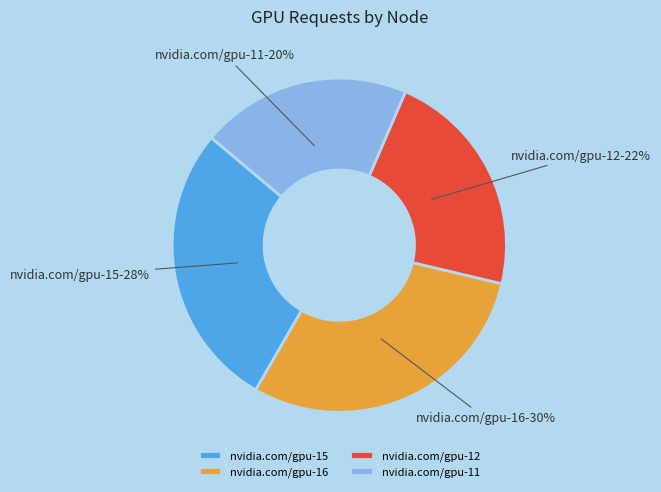

To the nearest percent, what is the average slice percentage?

25%